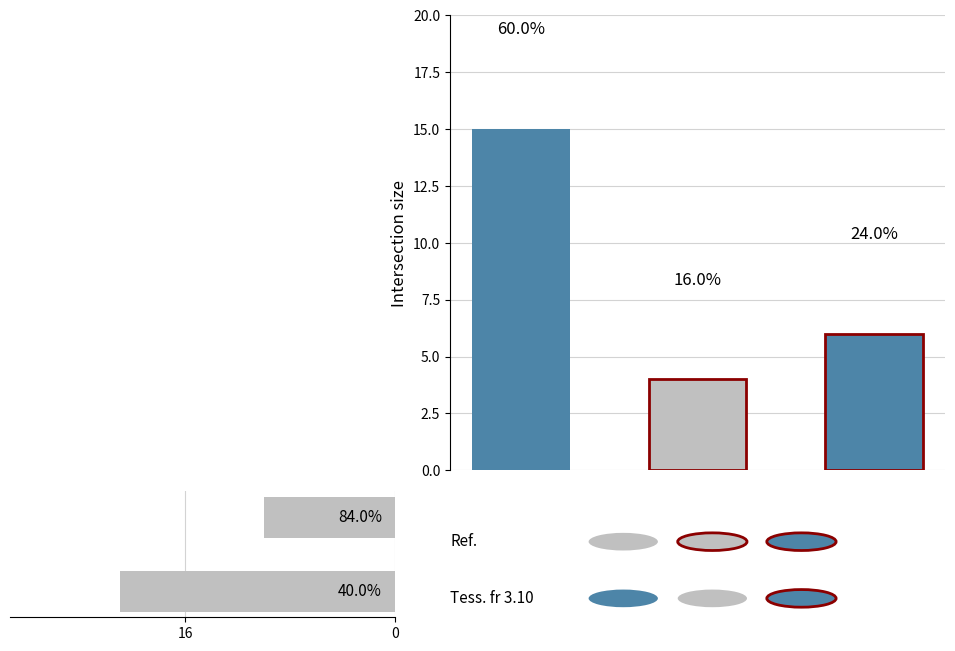

Count the values in the range 10 to 21.

2